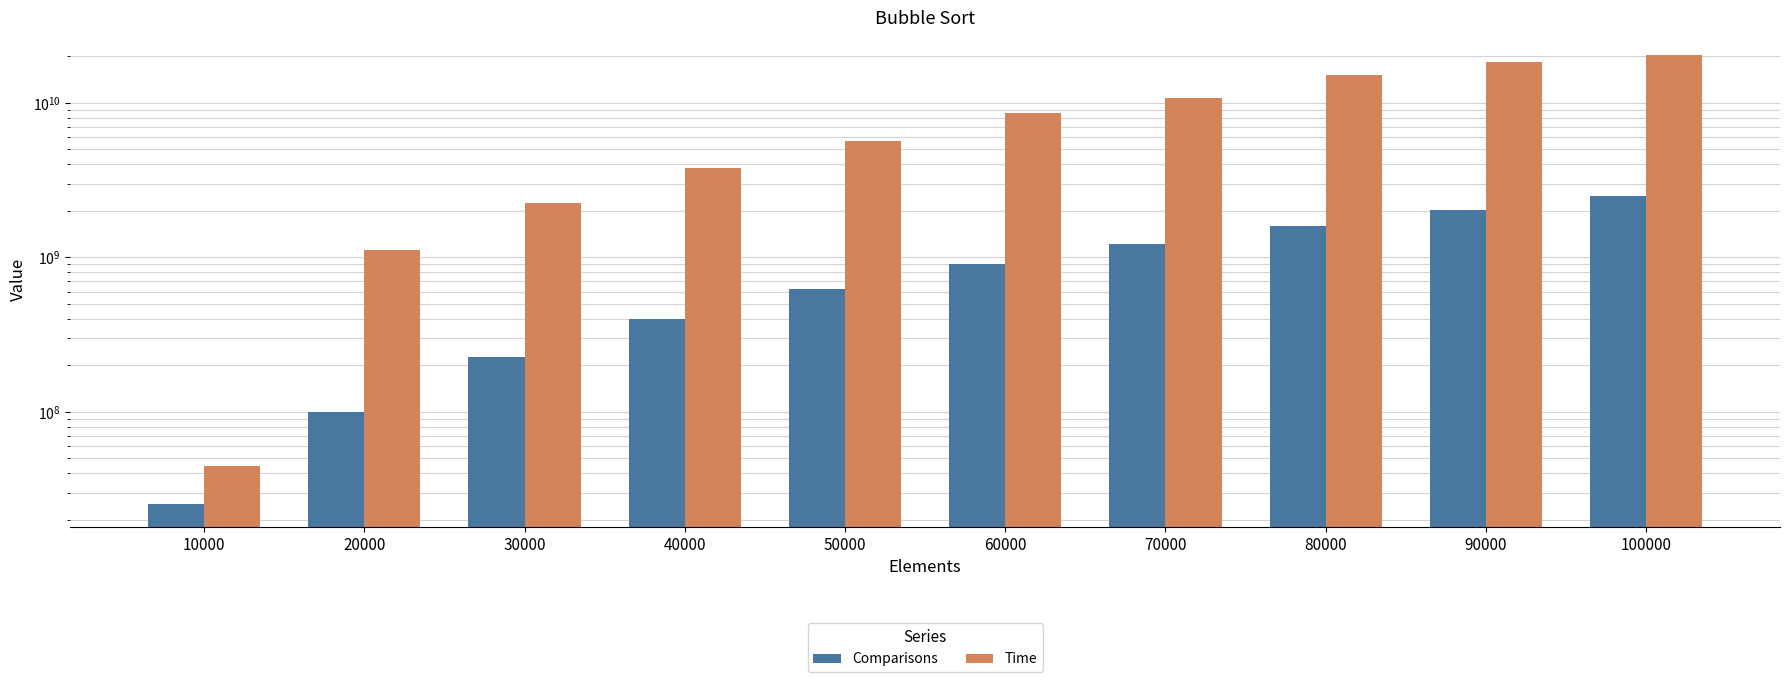

Which category has the lowest value across all series?

10000